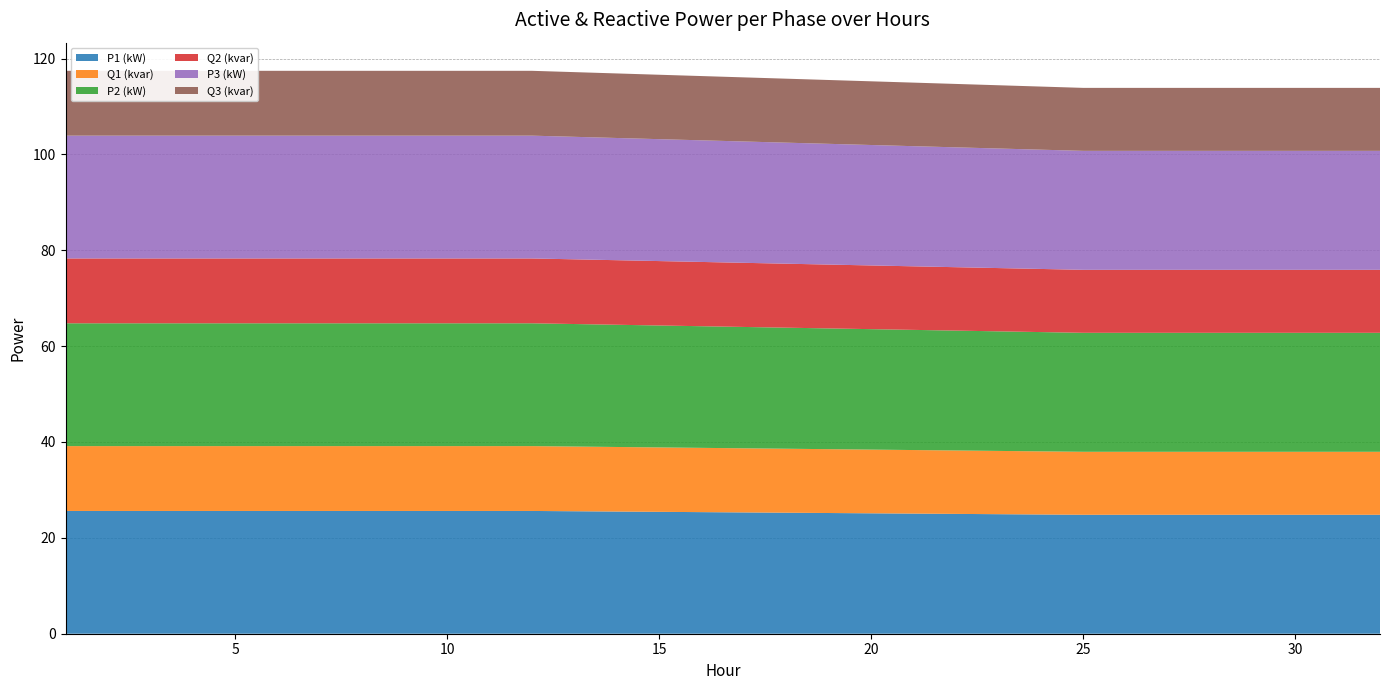

Reading left to right, list all the values displayed in this chart.

P1 (kW): 25.6	25.6	25.6	25.6	25.6	25.6	25.6	25.6	25.6	25.6	25.6	25.6	24.8	24.8	24.8	24.8	24.8	24.8	24.8	24.8
Q1 (kvar): 13.5	13.5	13.5	13.5	13.5	13.5	13.5	13.5	13.5	13.5	13.5	13.5	13.1	13.1	13.1	13.1	13.1	13.1	13.1	13.1
P2 (kW): 25.6	25.6	25.6	25.6	25.6	25.6	25.6	25.6	25.6	25.6	25.6	25.6	24.8	24.8	24.8	24.8	24.8	24.8	24.8	24.8
Q2 (kvar): 13.5	13.5	13.5	13.5	13.5	13.5	13.5	13.5	13.5	13.5	13.5	13.5	13.1	13.1	13.1	13.1	13.1	13.1	13.1	13.1
P3 (kW): 25.6	25.6	25.6	25.6	25.6	25.6	25.6	25.6	25.6	25.6	25.6	25.6	24.8	24.8	24.8	24.8	24.8	24.8	24.8	24.8
Q3 (kvar): 13.5	13.5	13.5	13.5	13.5	13.5	13.5	13.5	13.5	13.5	13.5	13.5	13.1	13.1	13.1	13.1	13.1	13.1	13.1	13.1